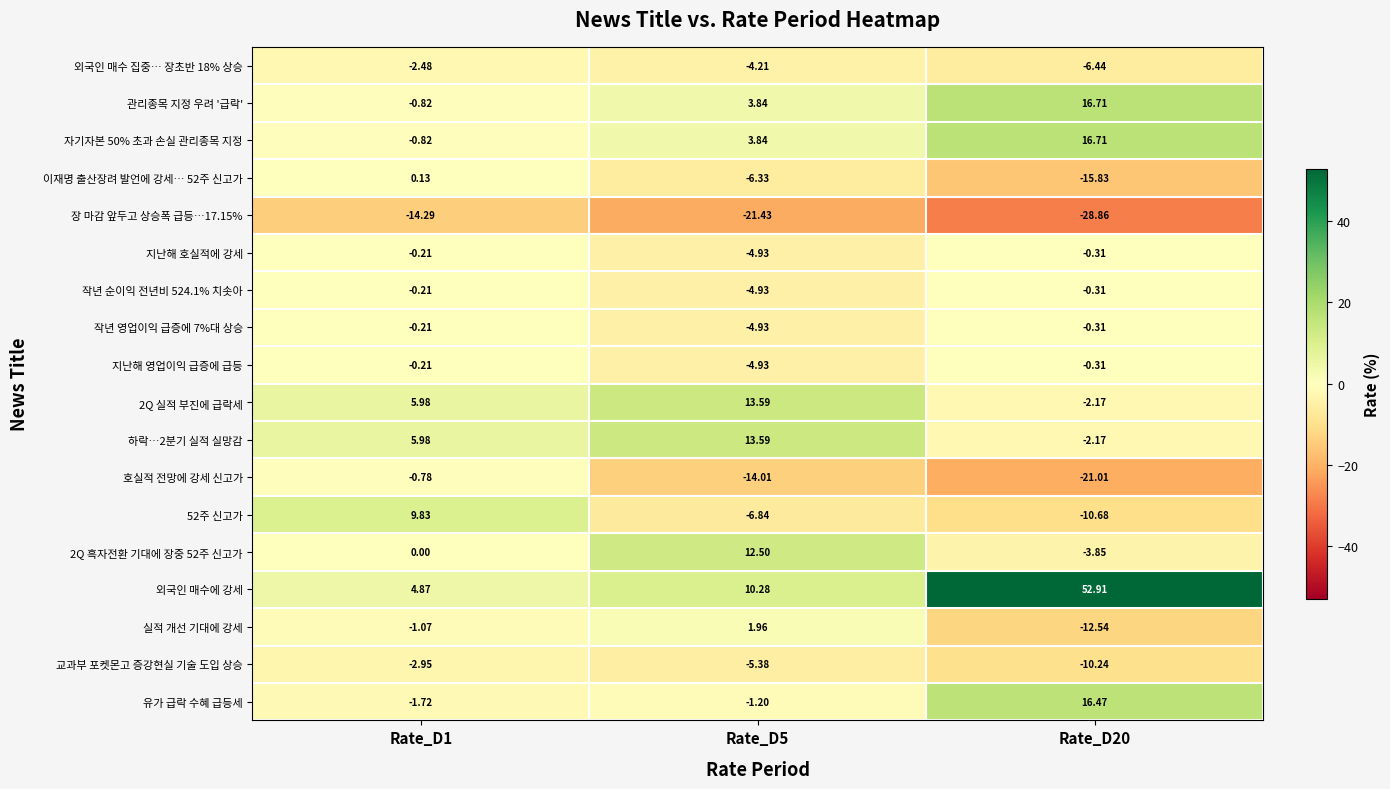

Which series has the largest total across all categories?

외국인 매수에 강세